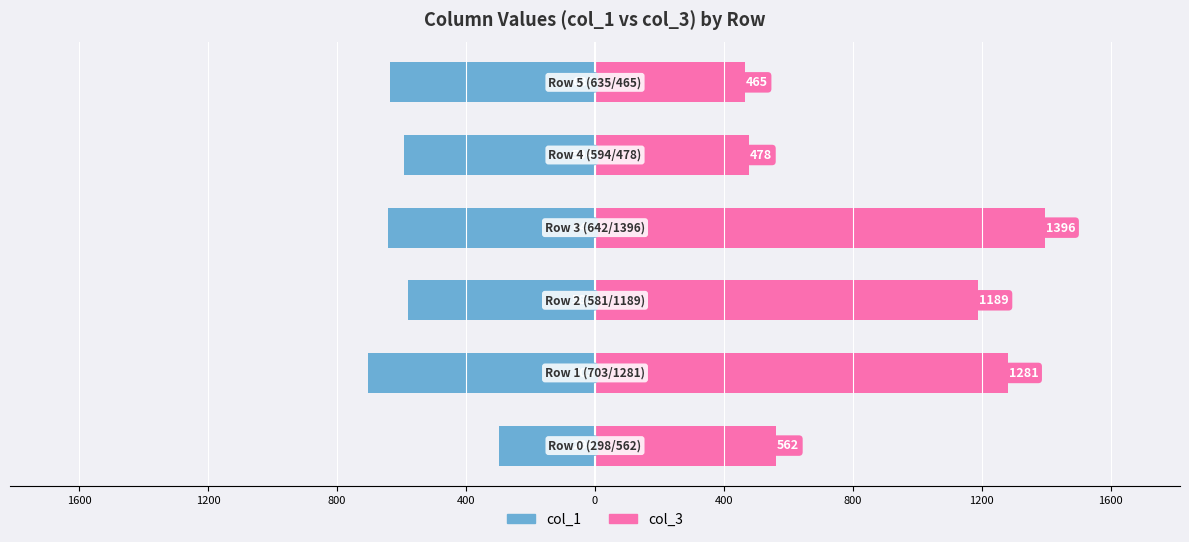

List the series in order of their peak value, lowest first.

col_1, col_3